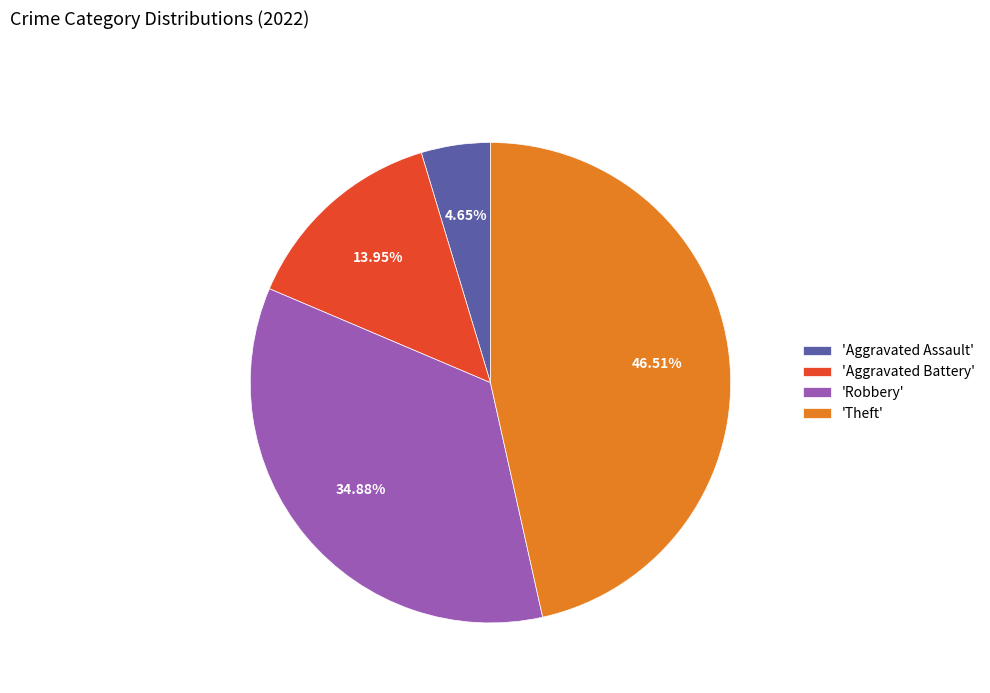

What is the smallest slice in the pie chart?

'Aggravated Assault'